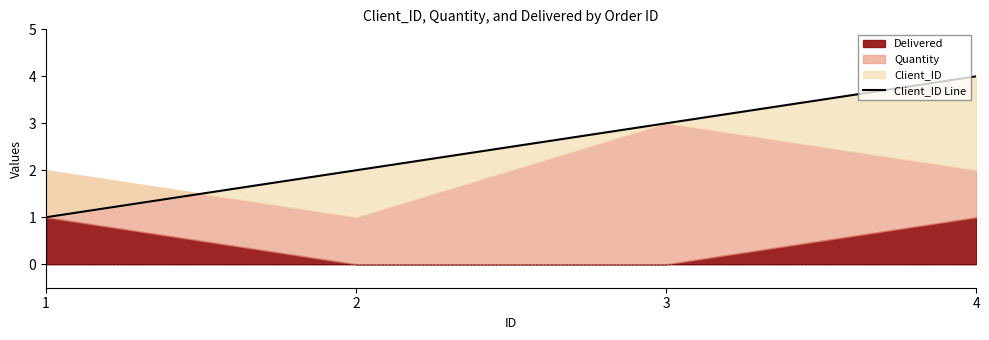

What is the change in value from 2 to 3?

+1